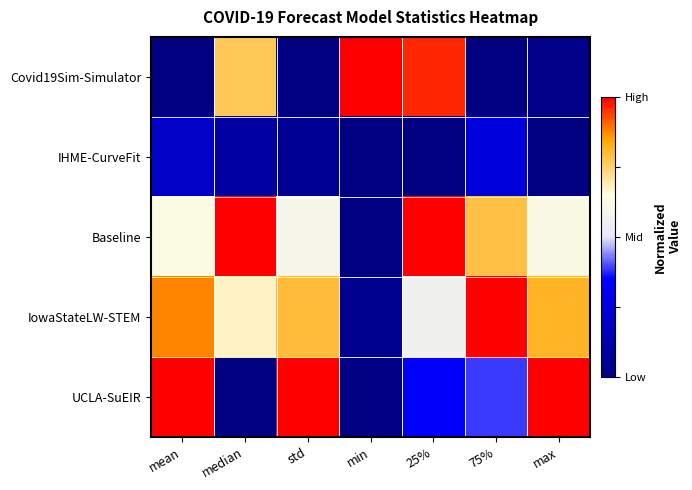

Which series has the widest spread of values?

Covid19Sim-Simulator